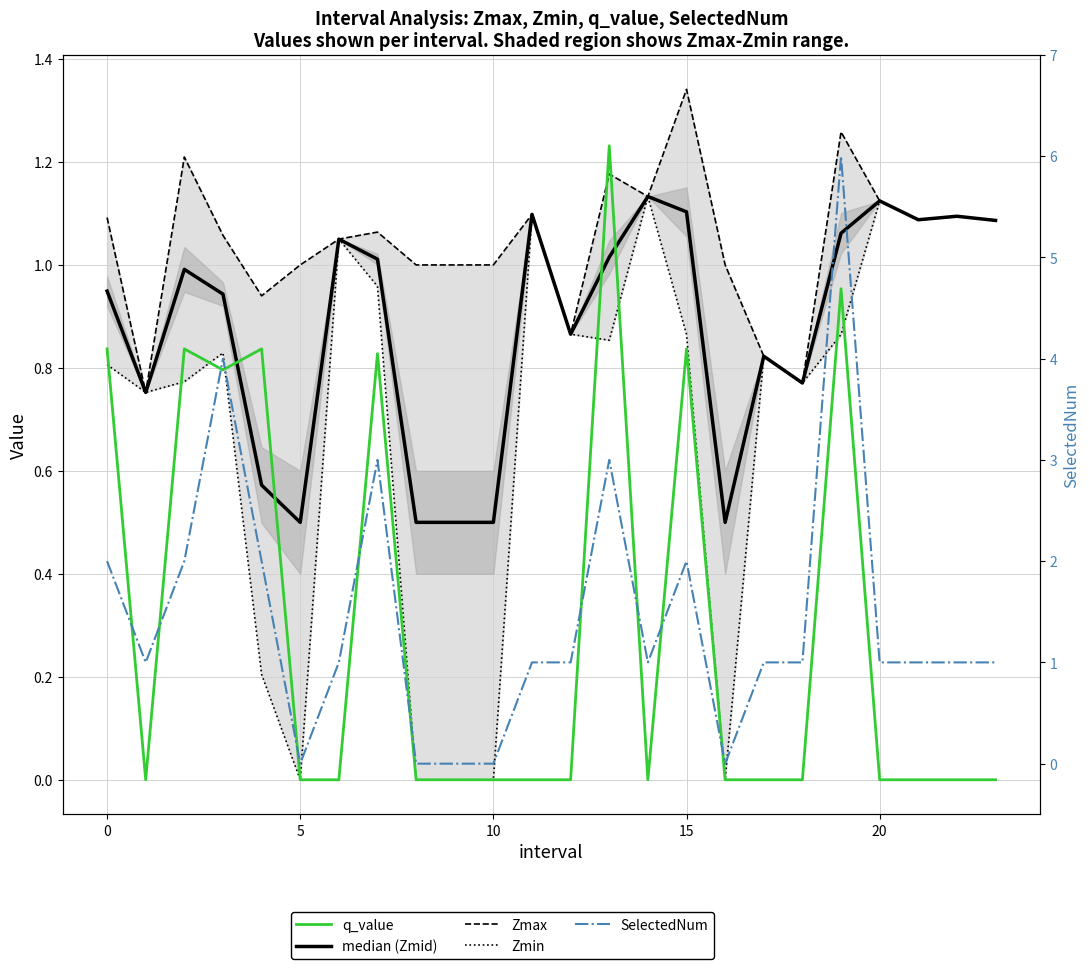

How many times do SelectedNum and Zmin cross each other?

5